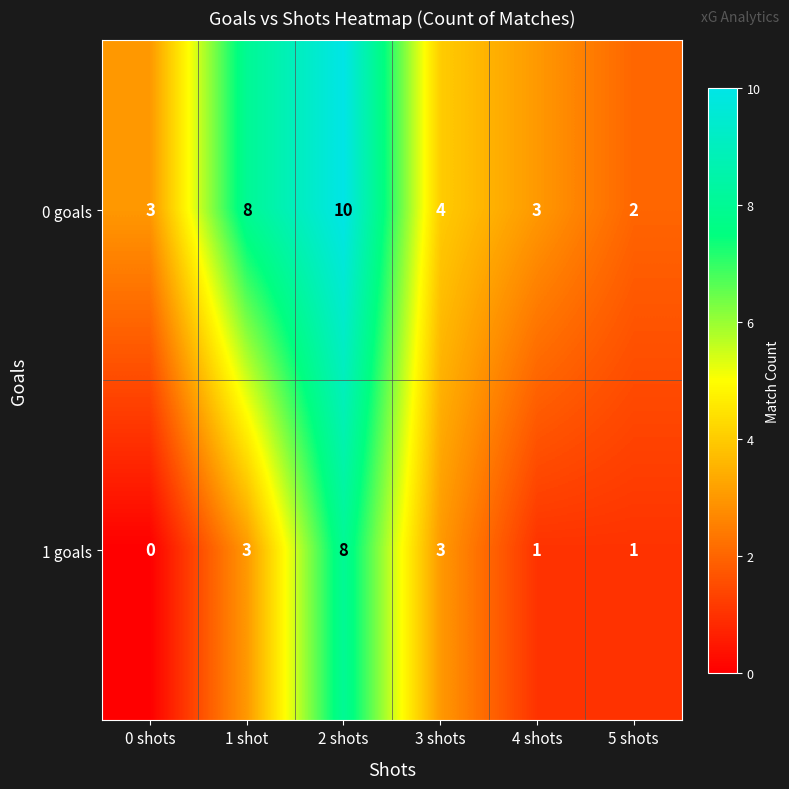

True or false: 1 goals has a value of 3 at 3 shots.

True